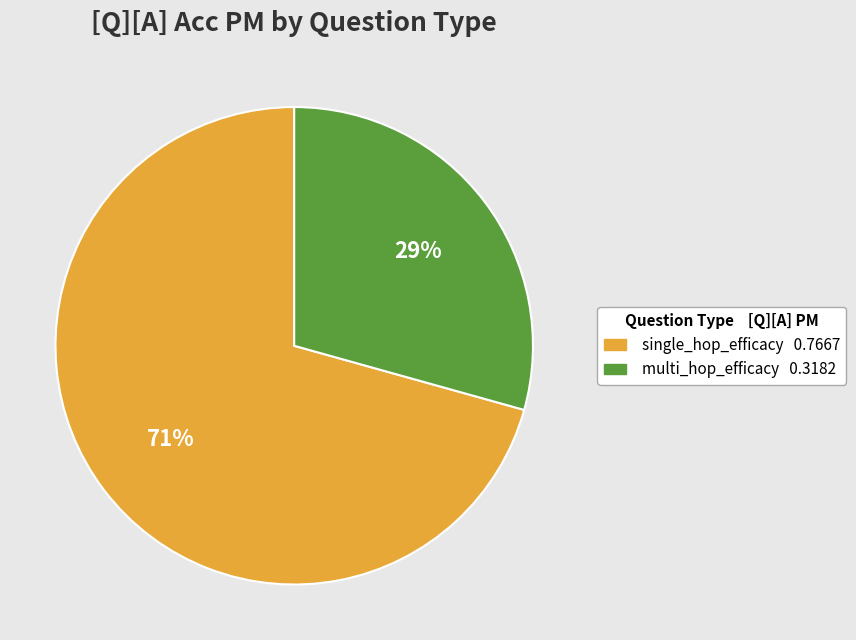

The single_hop_efficacy slice represents 77% of the pie. True or false?

False